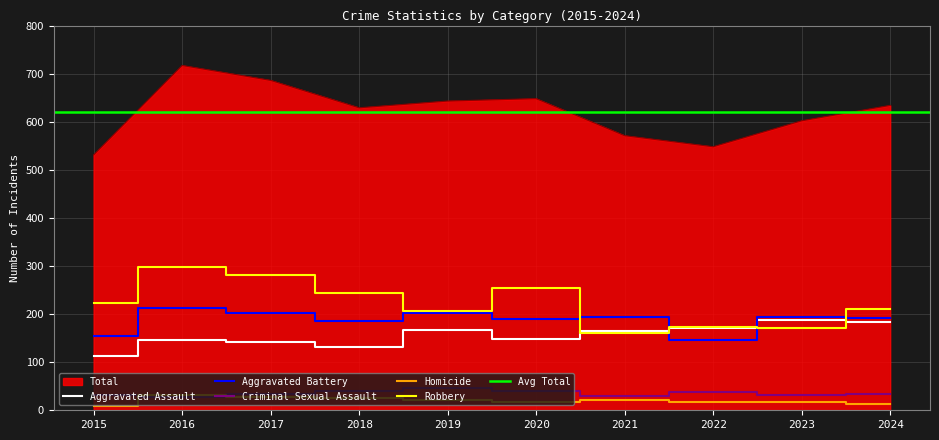

What is the approximate value of Aggravated Battery at 2023?

193